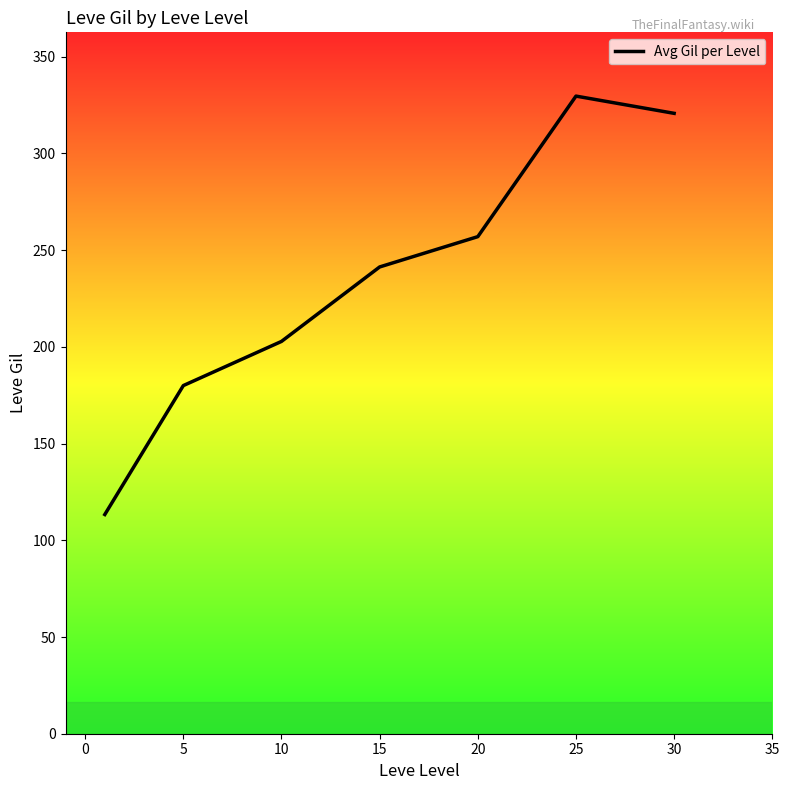

What is the smallest value displayed?

113.3